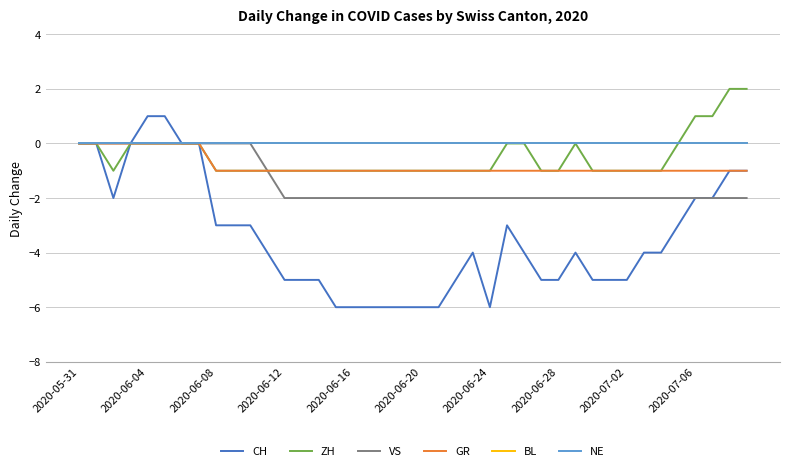

In ZH, how many points are higher than both neighbors (excluding endpoints)?

1